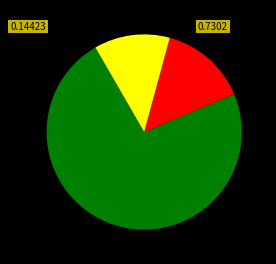

Is there a majority slice in this chart?

Yes